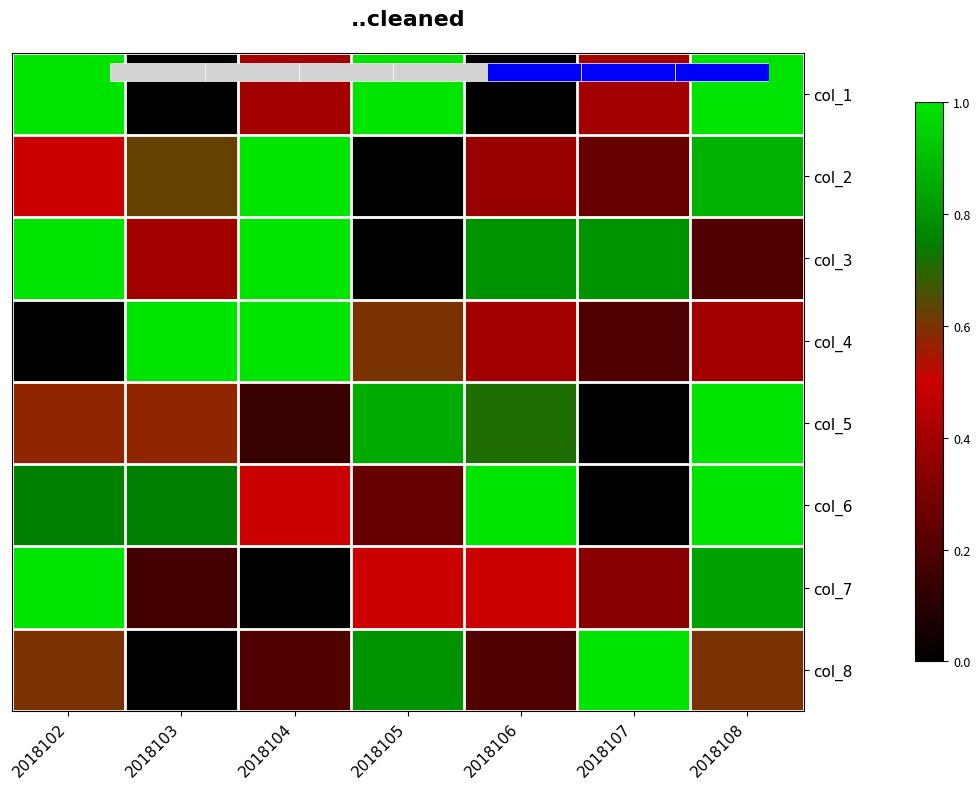

Is it true that col_3 equals 0.0 at 2018105?

True